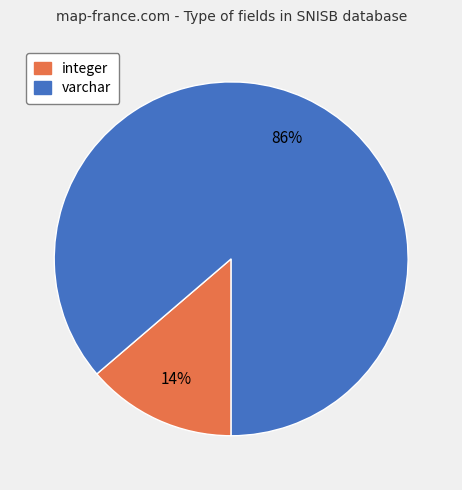

Is the sum of varchar and integer greater than half?

Yes